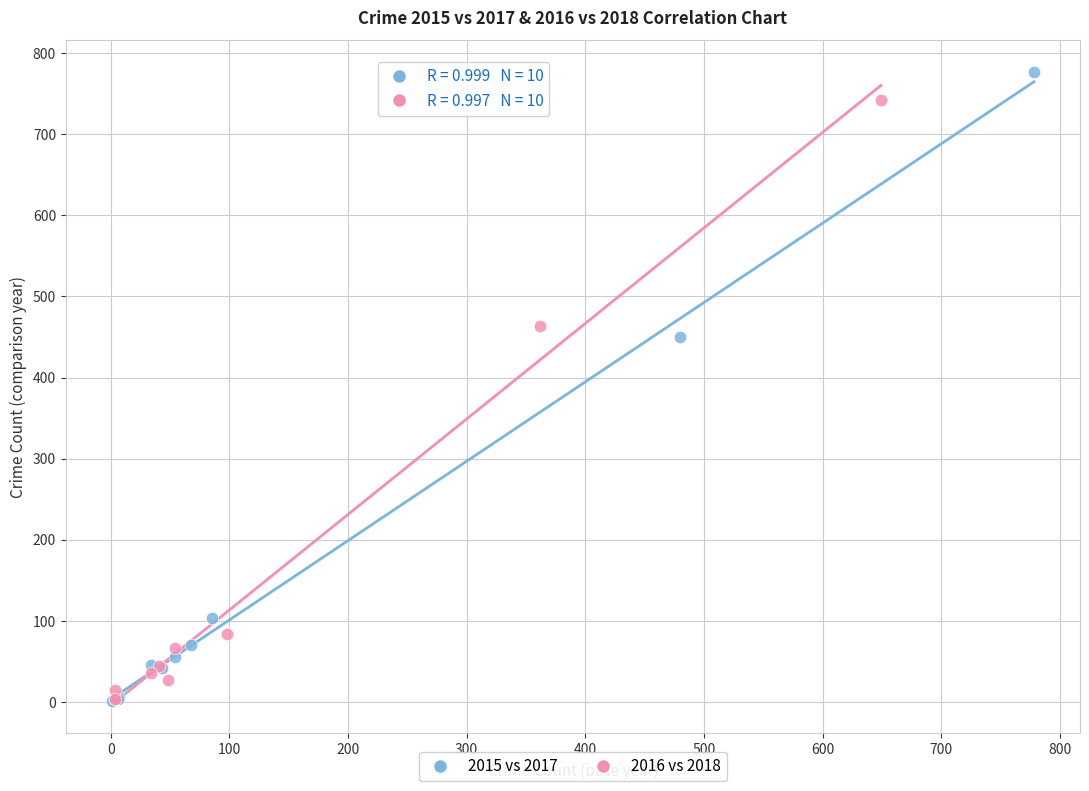

What are all the series names shown in the legend?

2015 vs 2017, 2016 vs 2018